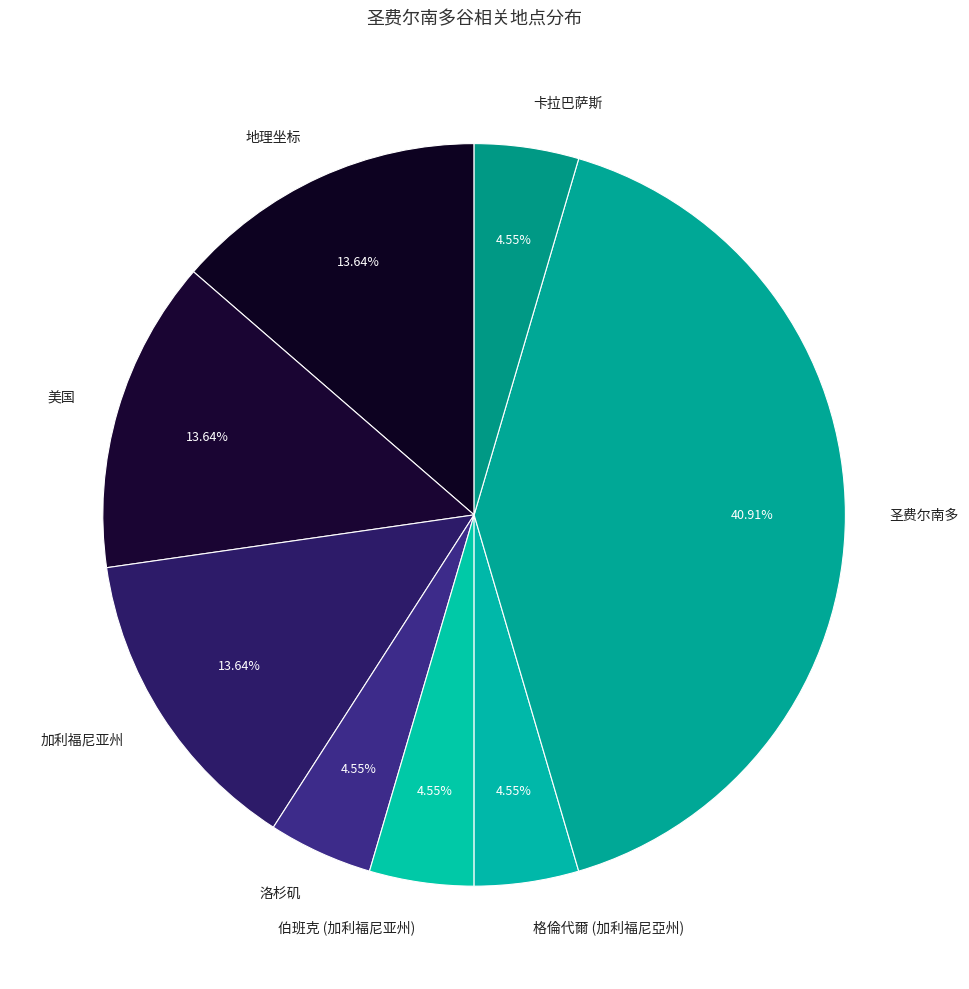

Between 圣费尔南多 and 美国, which is larger?

圣费尔南多